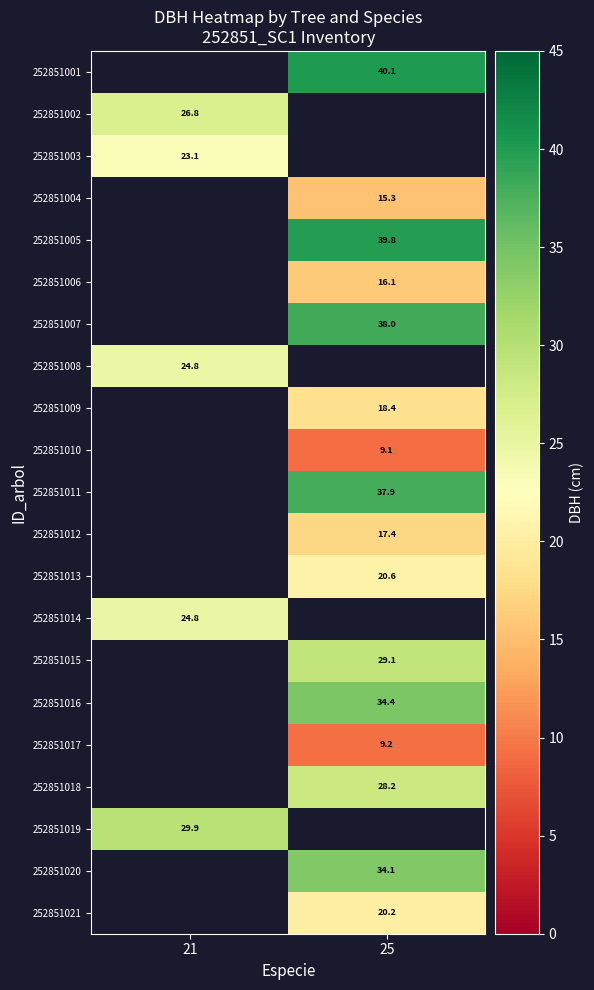

Is the value of 252851011 at 25 greater than the value of 252851021 at 25?

Yes